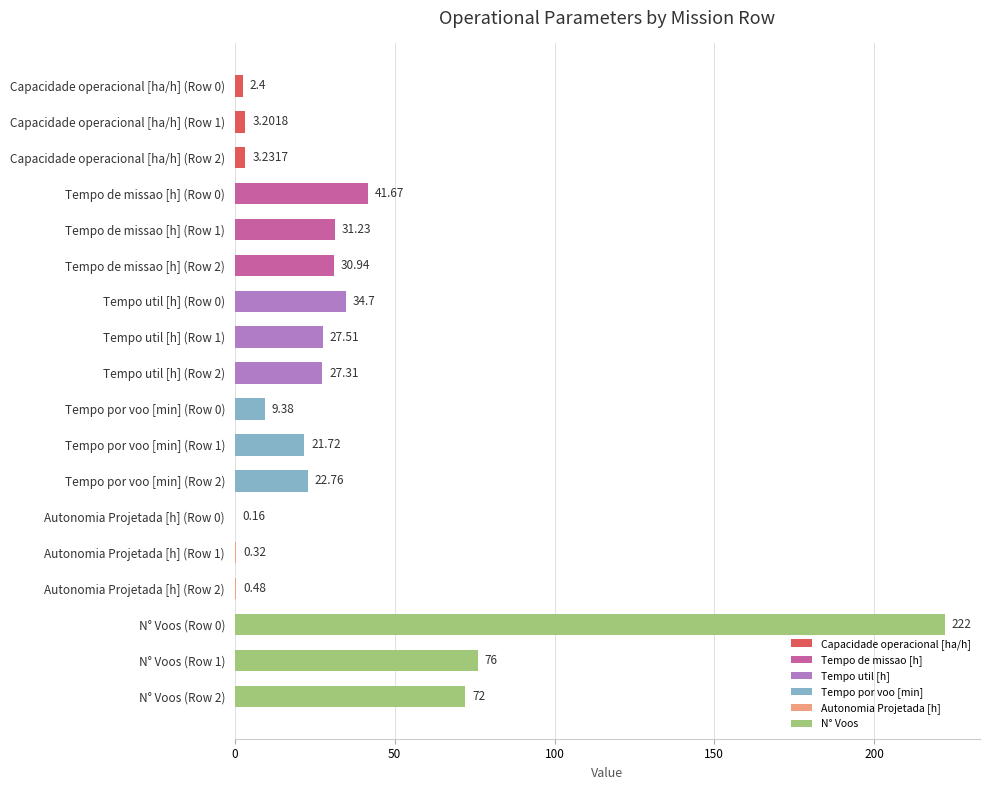

What is the ratio of the value at N° Voos (Row 2) to the value at N° Voos (Row 1)?

0.9